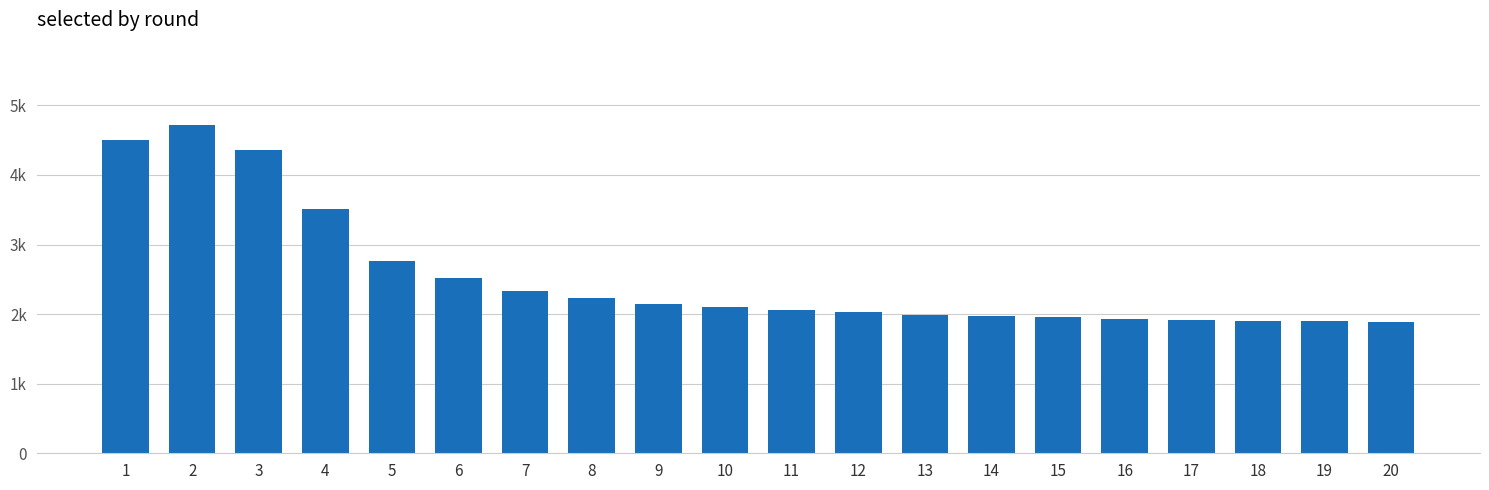

How many categories are shown in the chart?

20